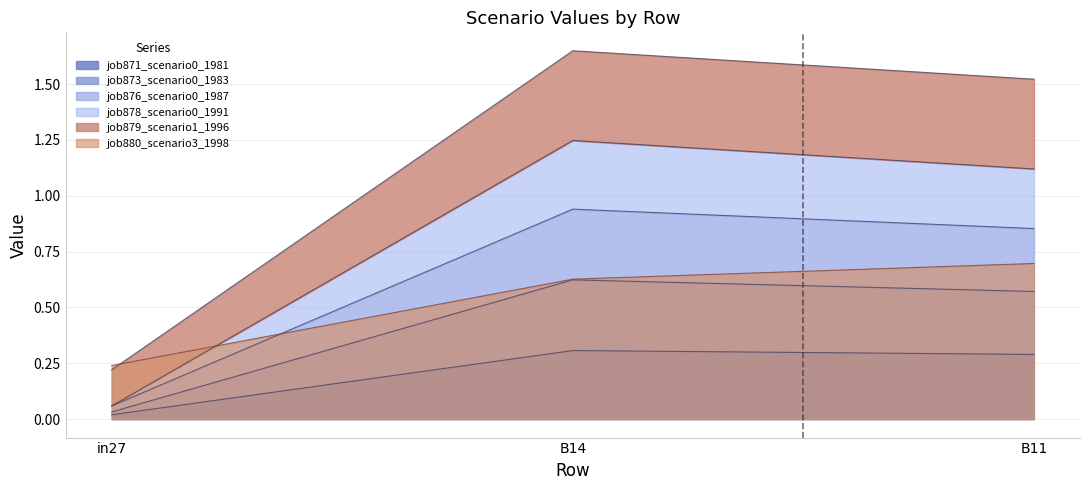

Rank the categories by job880_scenario3_1998 value from highest to lowest.

B11, B14, in27